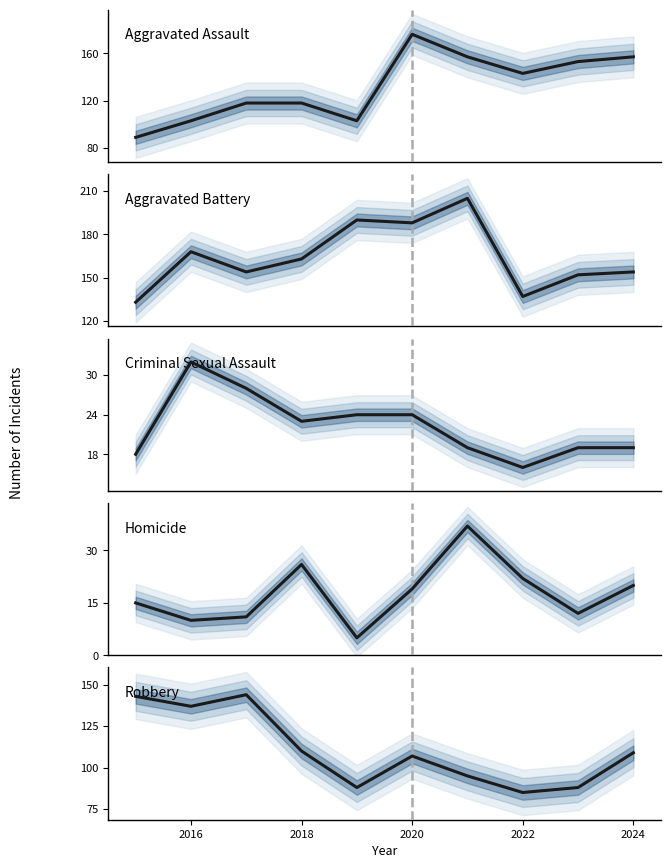

What is the value of the Aggravated Battery point at the 2nd from the left?

168